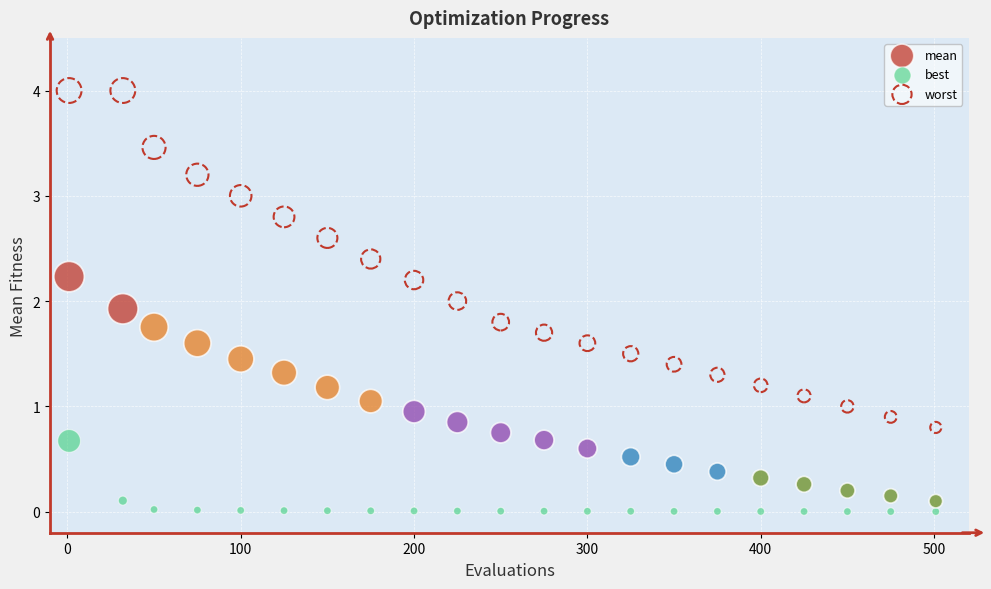

Which series reaches the maximum Y coordinate?

worst